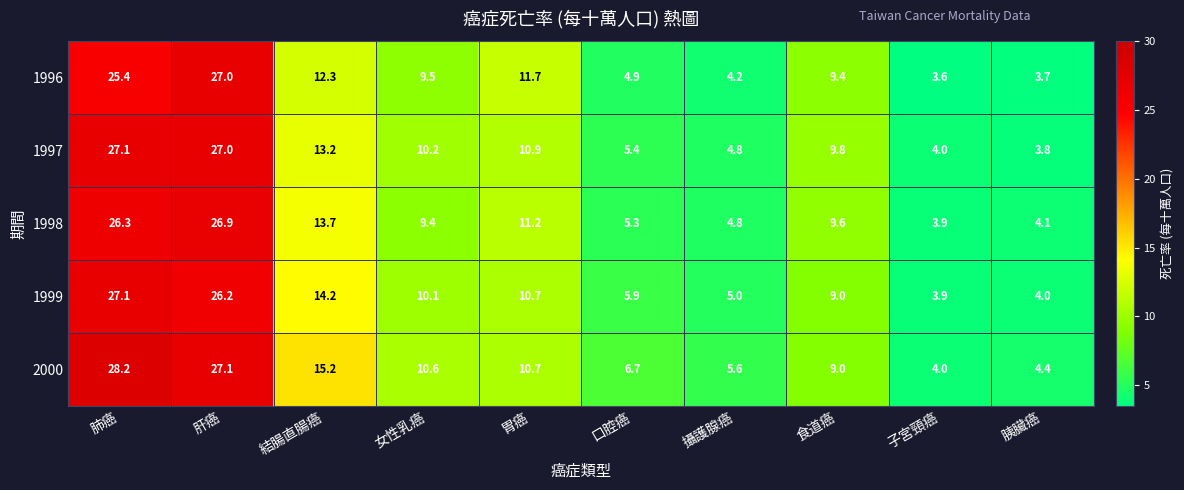

What is the approximate value of 1998 at 子宮頸癌?

3.9